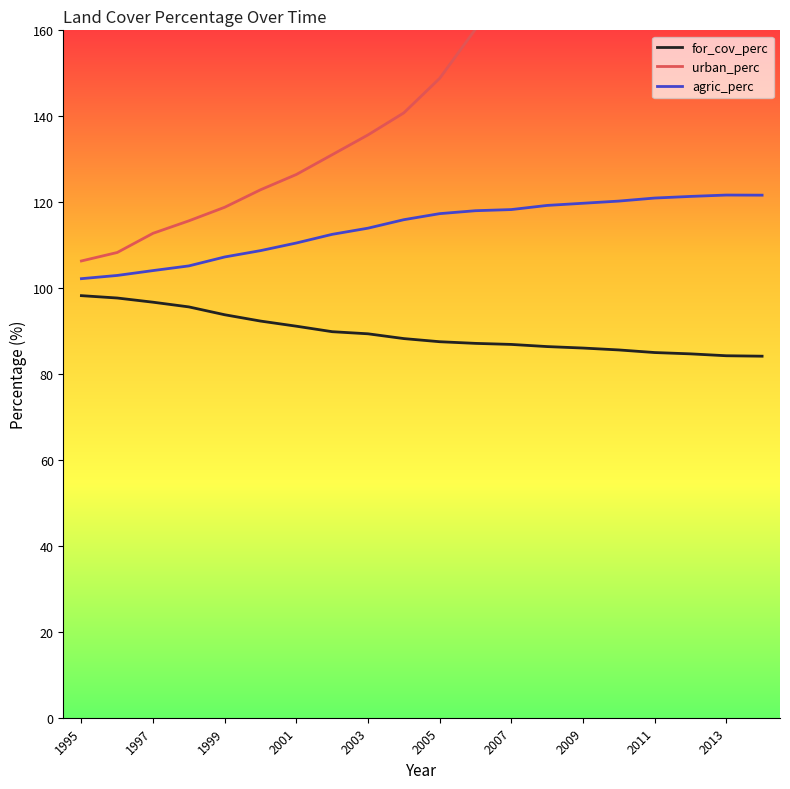

The for_cov_perc series shows 86.9 at 2007. True or false?

True